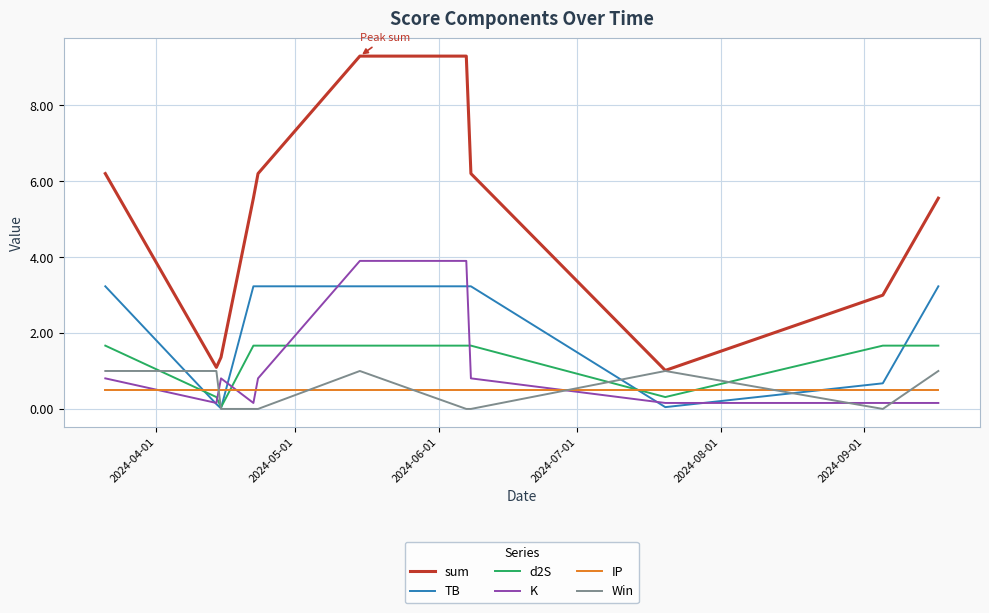

How many intersections are there between Win and IP?

6